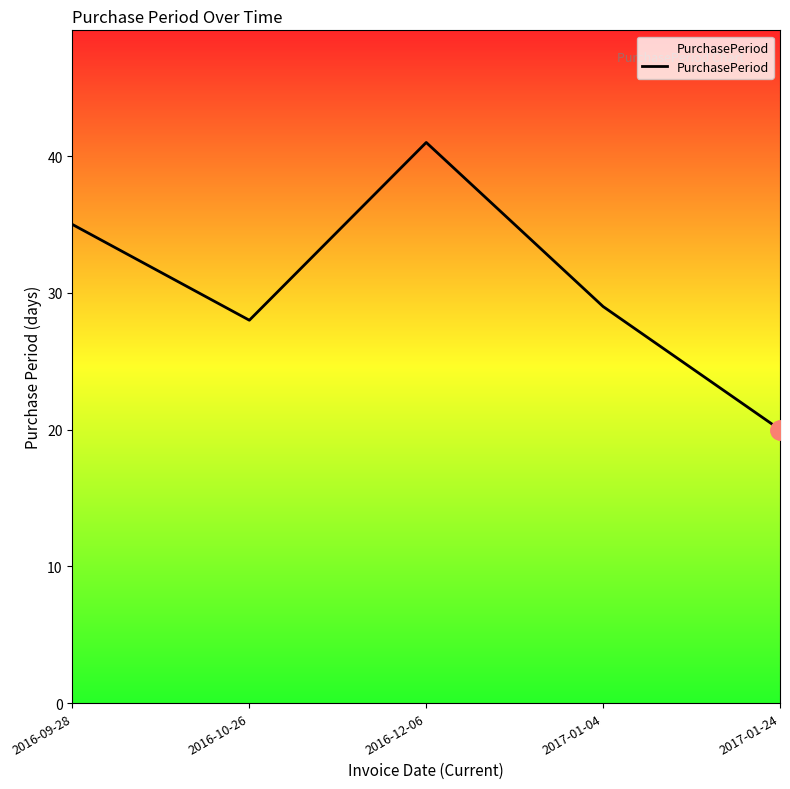

How many lines are shown in the chart?

1